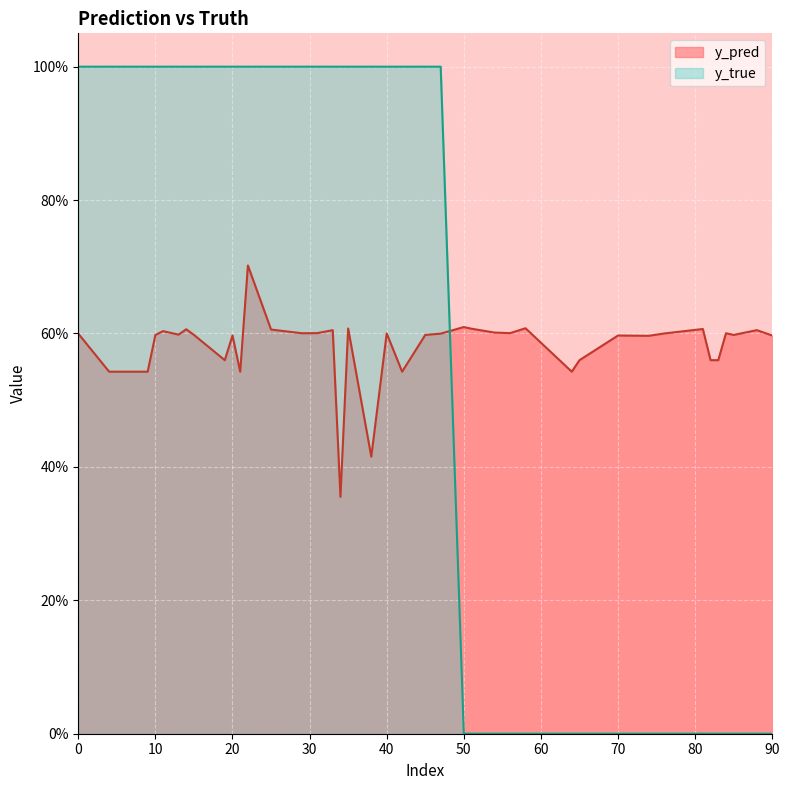

How many distinct data groups are displayed?

2